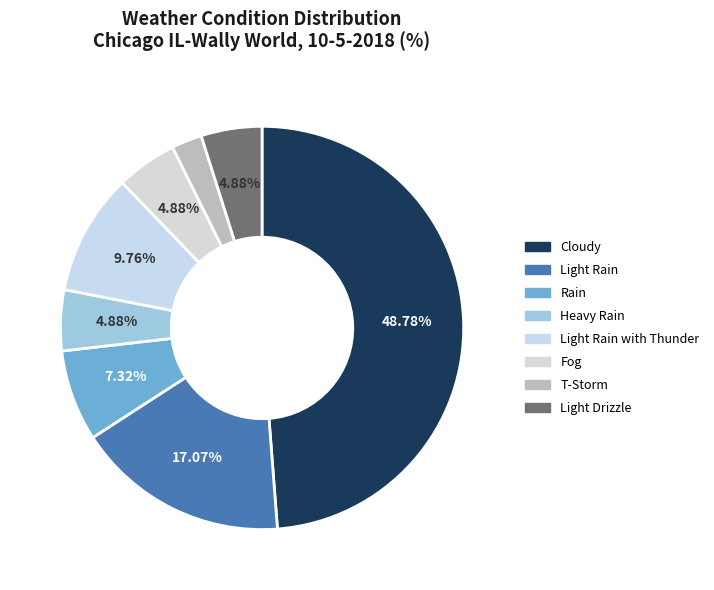

To the nearest percent, what is the average slice percentage?

12%